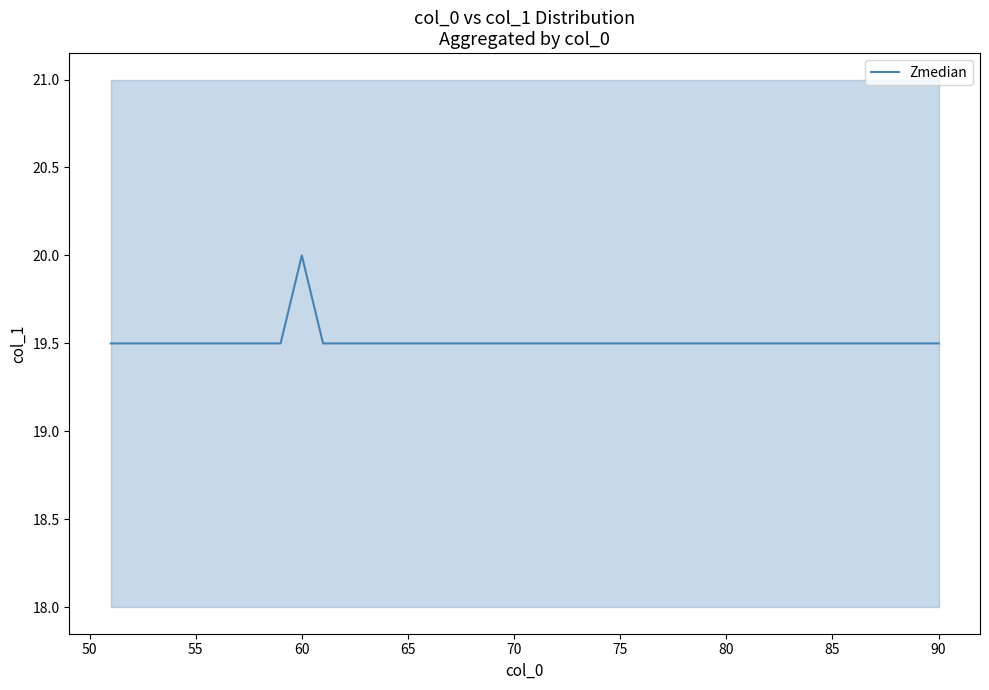

Which category has the highest value in the Zmedian series?

60